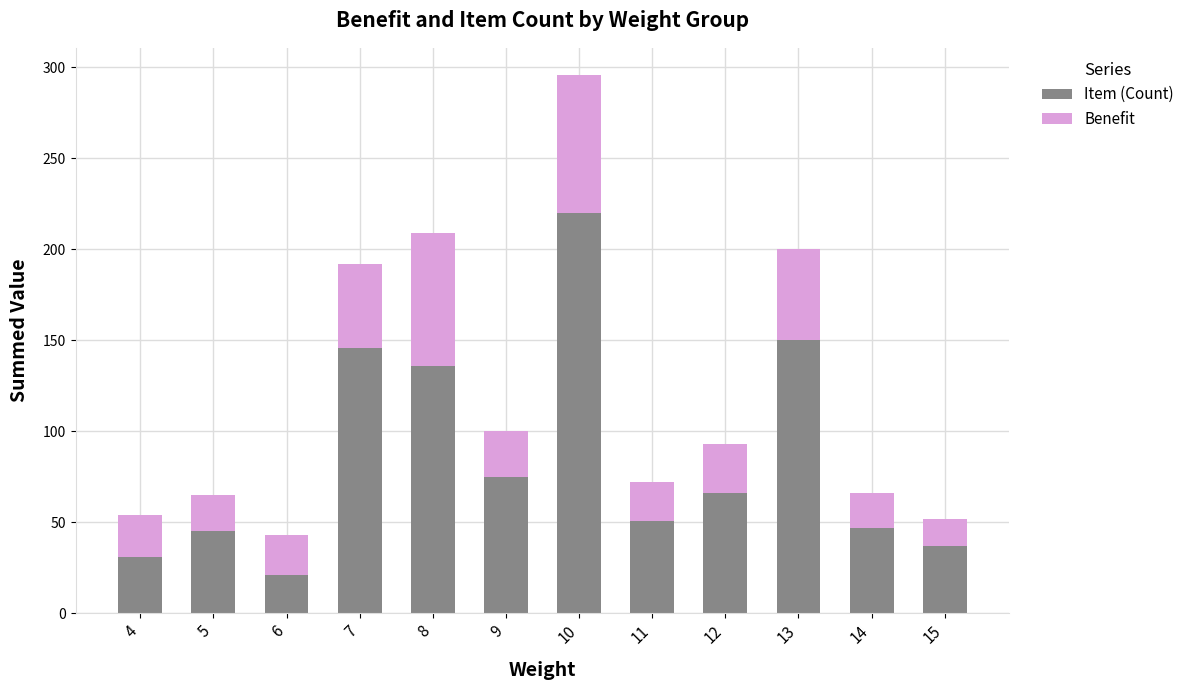

What is the difference between the second highest and second lowest values in the Item (Count) series?

119